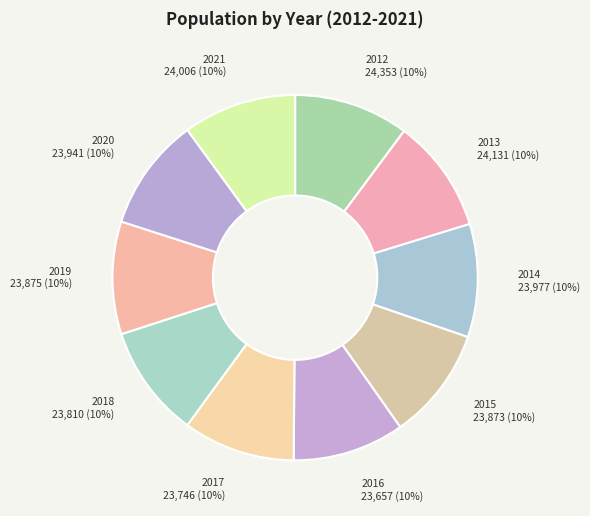

To the nearest percent, what percentage of the pie is 2014?

10%